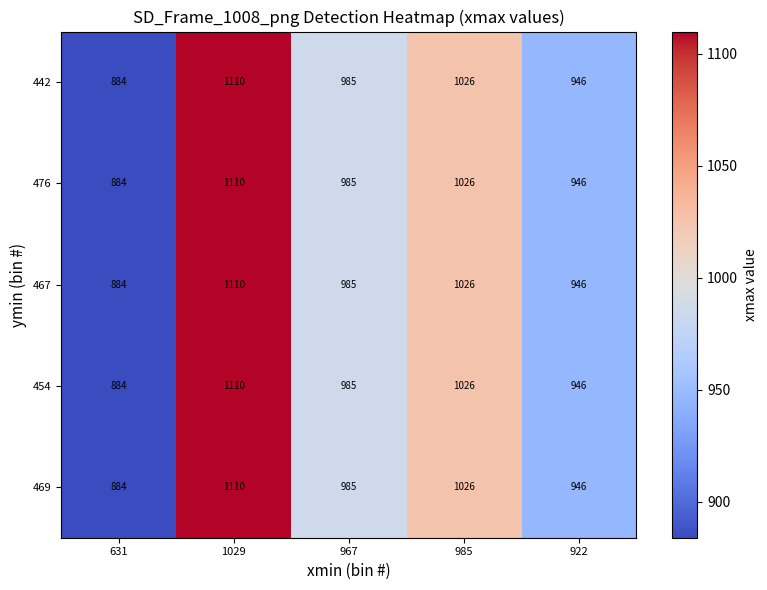

At which label is 454 closest to 997?

967